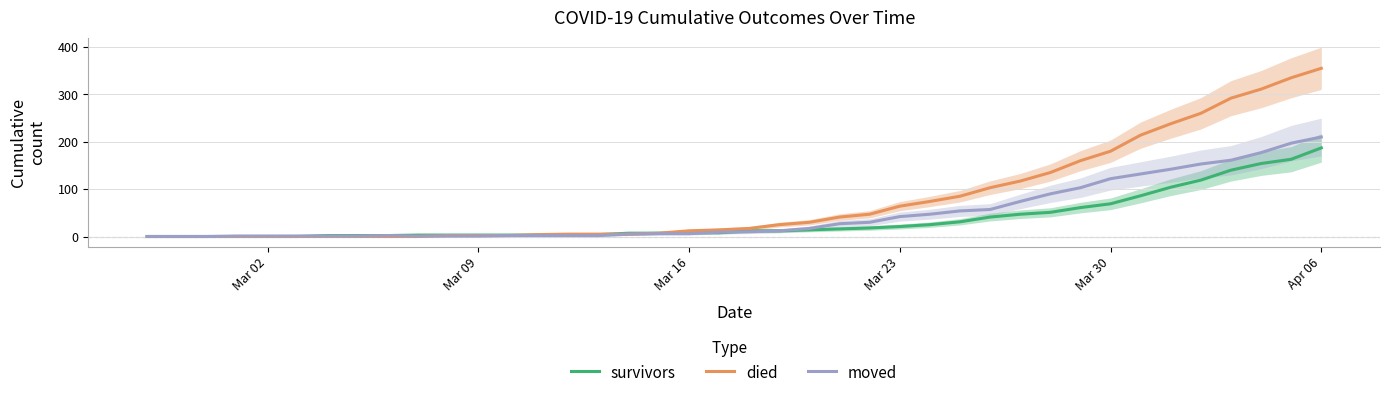

What is the maximum value for moved?

210